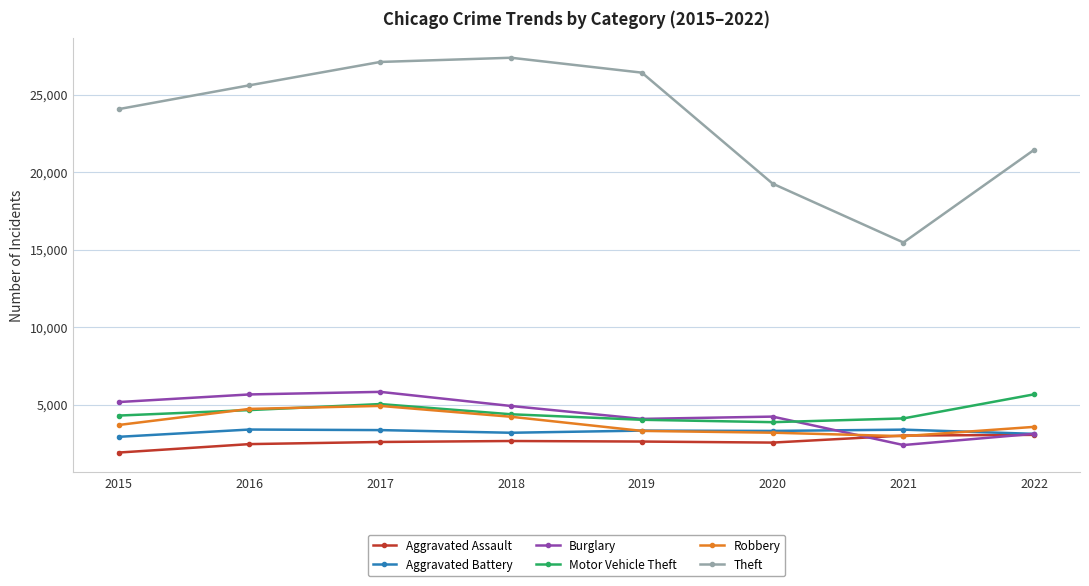

True or false: Burglary and Theft cross at least once.

False